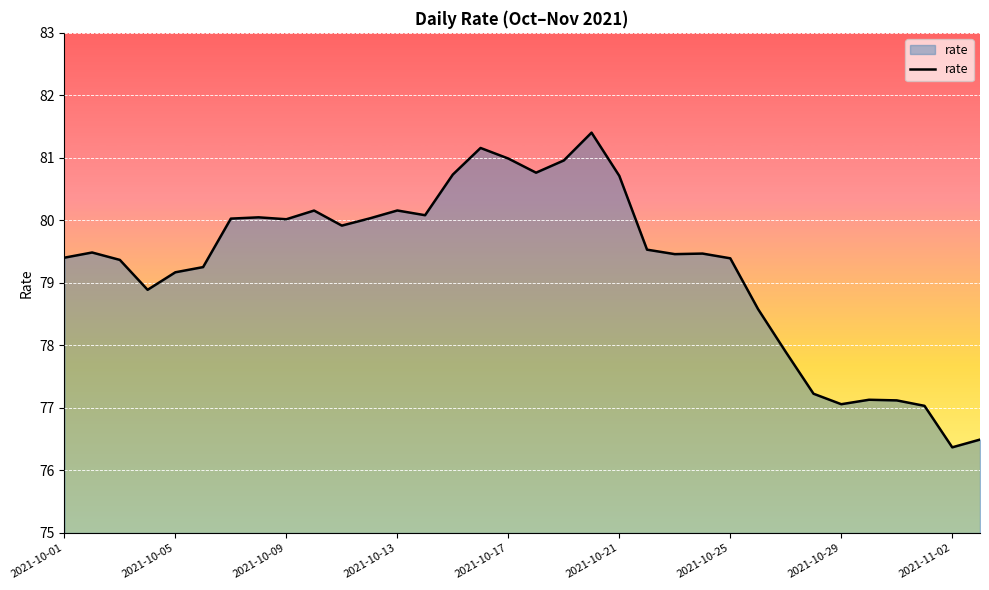

What is the greatest value displayed?

81.4